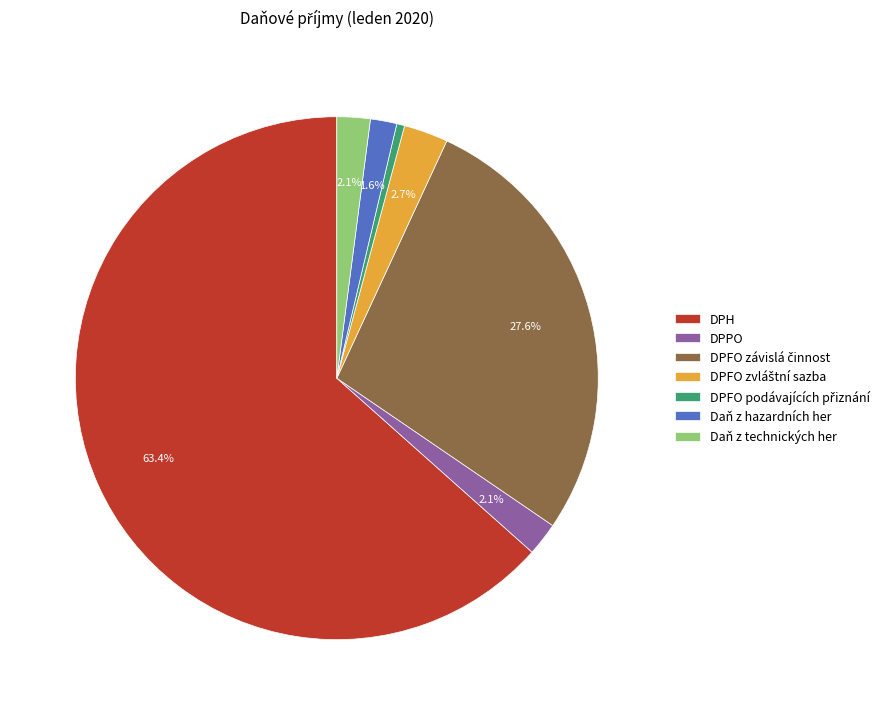

Which slice is the largest?

DPH